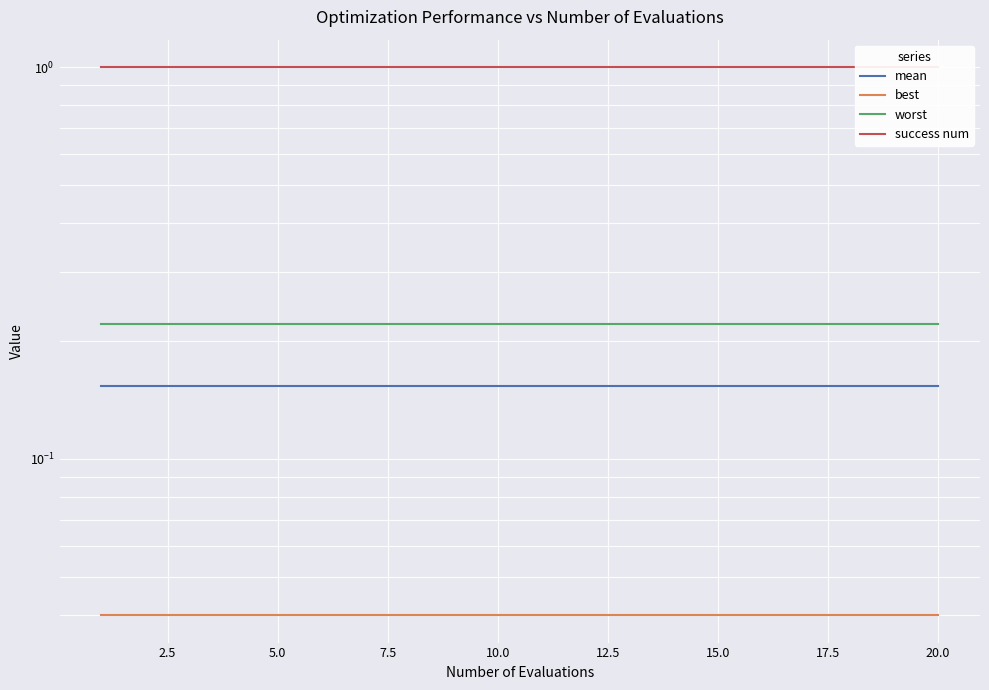

Is it true that best equals 0.0 at 5.0?

False